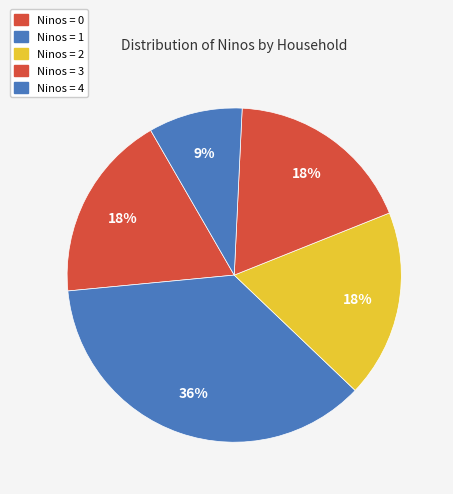

How many slices are in this pie chart?

5